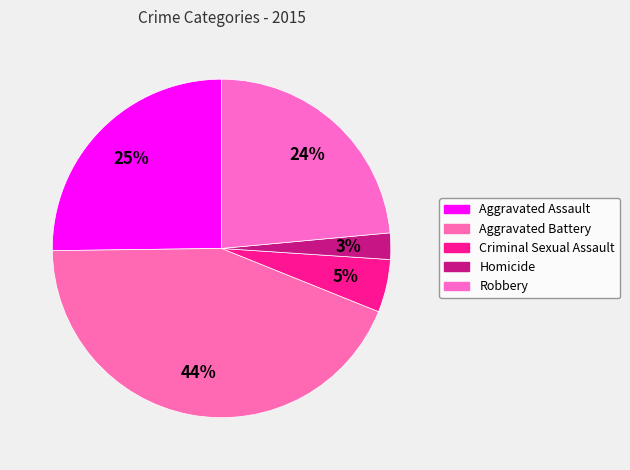

How many slices are in this pie chart?

5